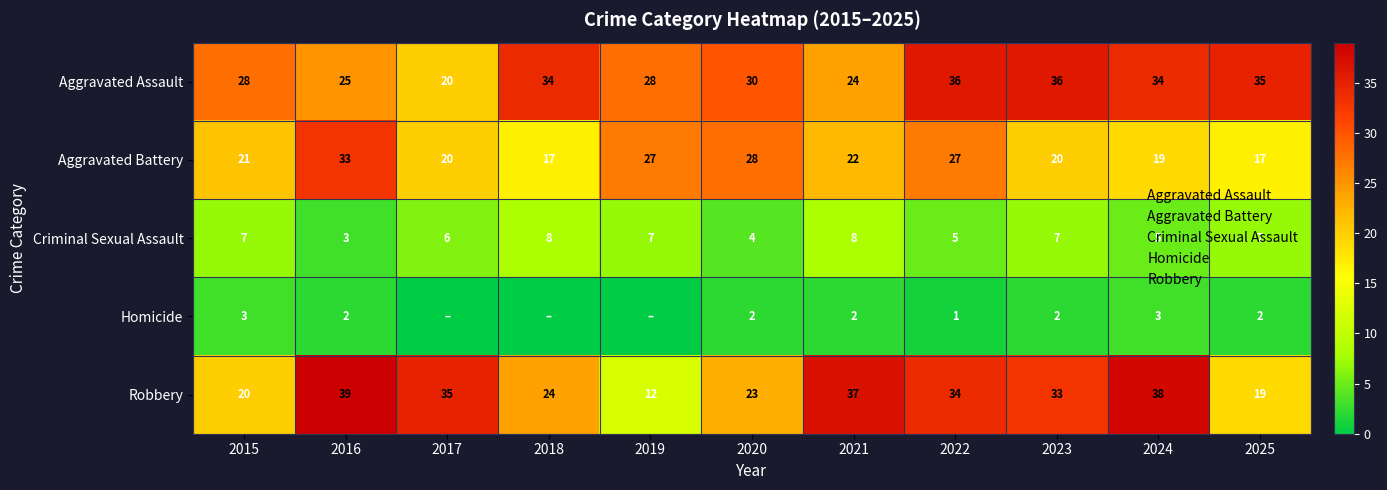

What is the minimum value for Aggravated Assault?

20